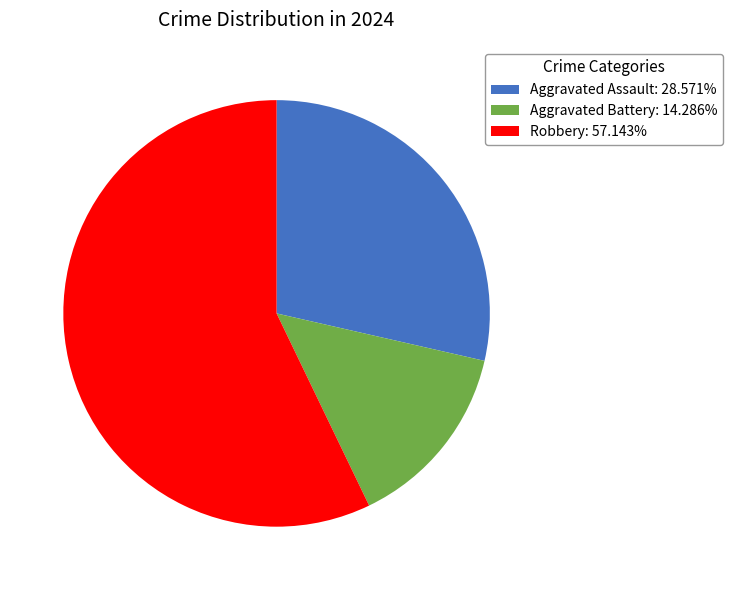

Do Robbery and Aggravated Battery together represent more than half of the pie?

Yes